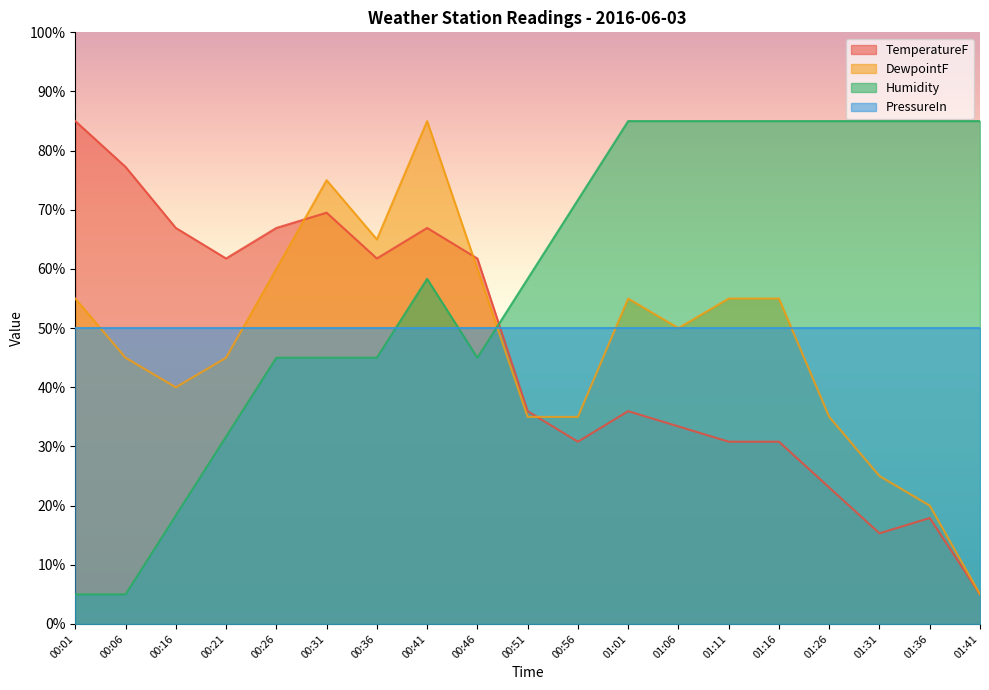

True or false: Humidity and TemperatureF cross at least once.

True